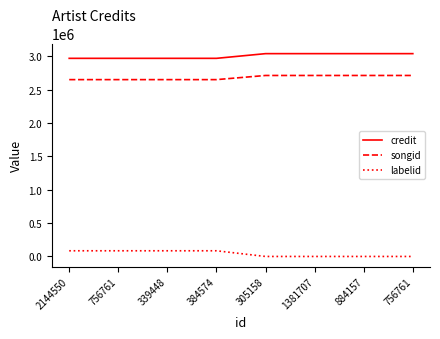

The value of credit at 2144550 is 4256725. True or false?

False